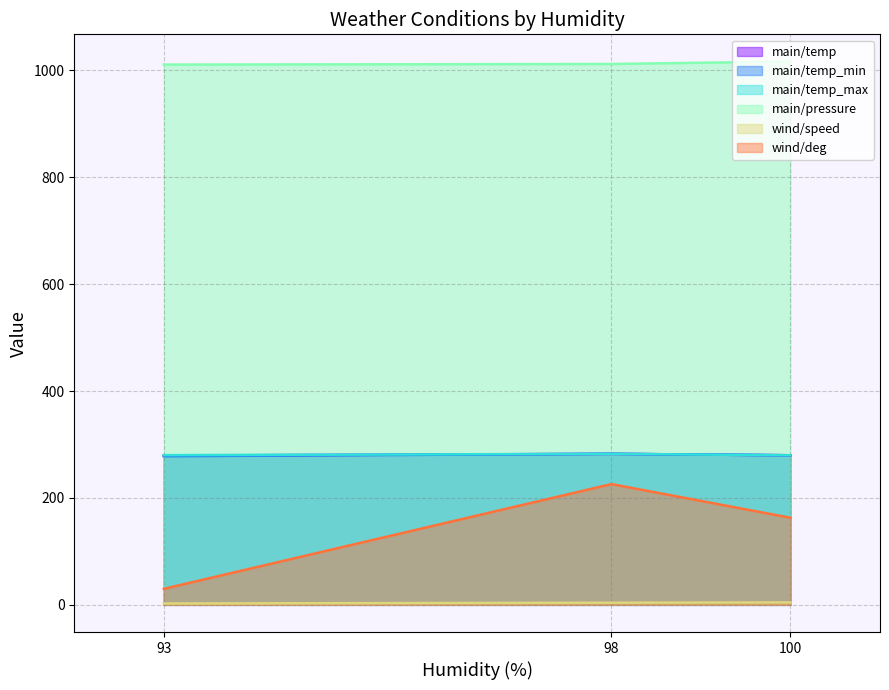

Reading left to right, list all the values displayed in this chart.

main/temp: 100=279.9	98=282.6	93=279.4
main/temp_min: 100=279.9	98=282.6	93=278.1
main/temp_max: 100=279.9	98=282.6	93=280.1
main/pressure: 100=1016.8	98=1012.1	93=1011.0
wind/speed: 100=4.6	98=4.0	93=2.6
wind/deg: 100=163.0	98=226.0	93=30.0